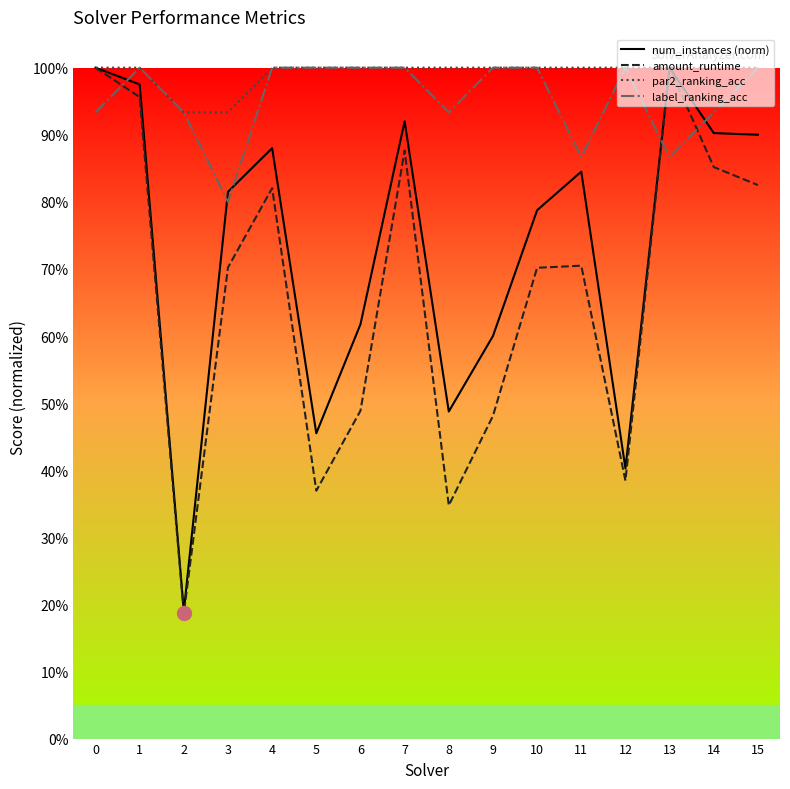

What is the total value across all series at 14?

3.7